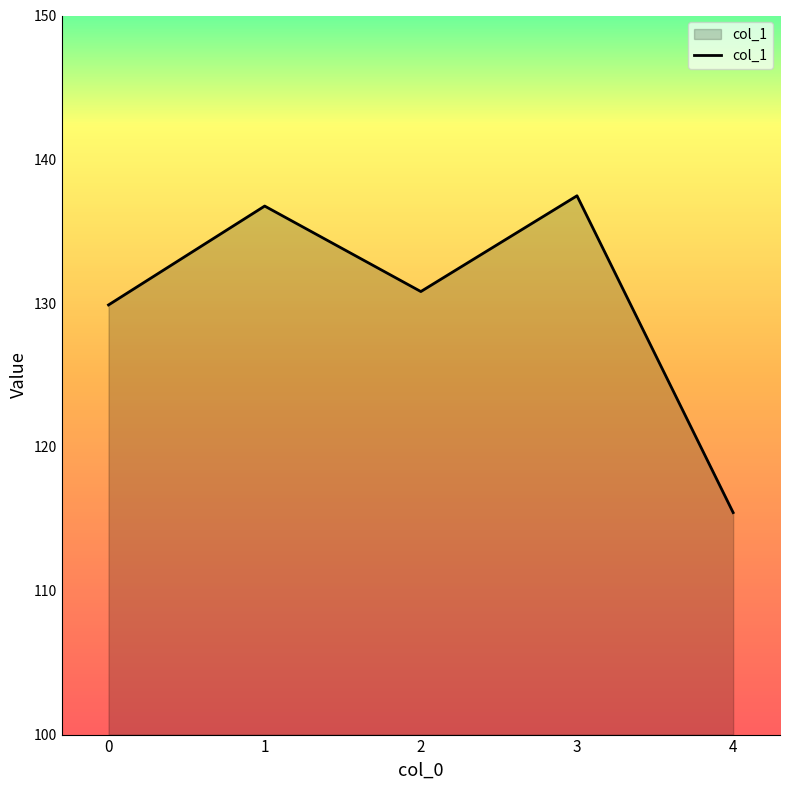

What is the difference between the maximum and minimum values?

22.0